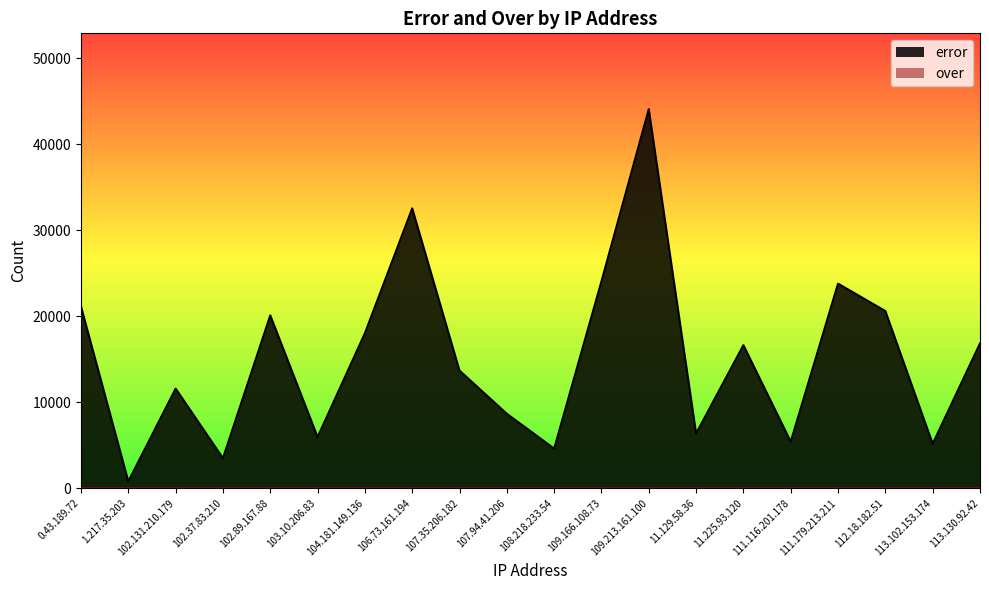

Reading left to right, list all the values displayed in this chart.

0.43.189.72=21129	1.217.35.203=795	102.131.210.179=11584	102.37.83.210=3489	102.89.167.88=20100	103.10.206.83=5948	104.181.149.136=18023	106.73.161.194=32546	107.35.206.182=13674	107.94.41.206=8655	108.218.233.54=4606	109.166.108.73=24066	109.213.161.100=44086	11.129.58.36=6361	11.225.93.120=16638	111.116.201.178=5414	111.179.213.211=23789	112.18.182.51=20603	113.102.153.174=5164	113.130.92.42=16834